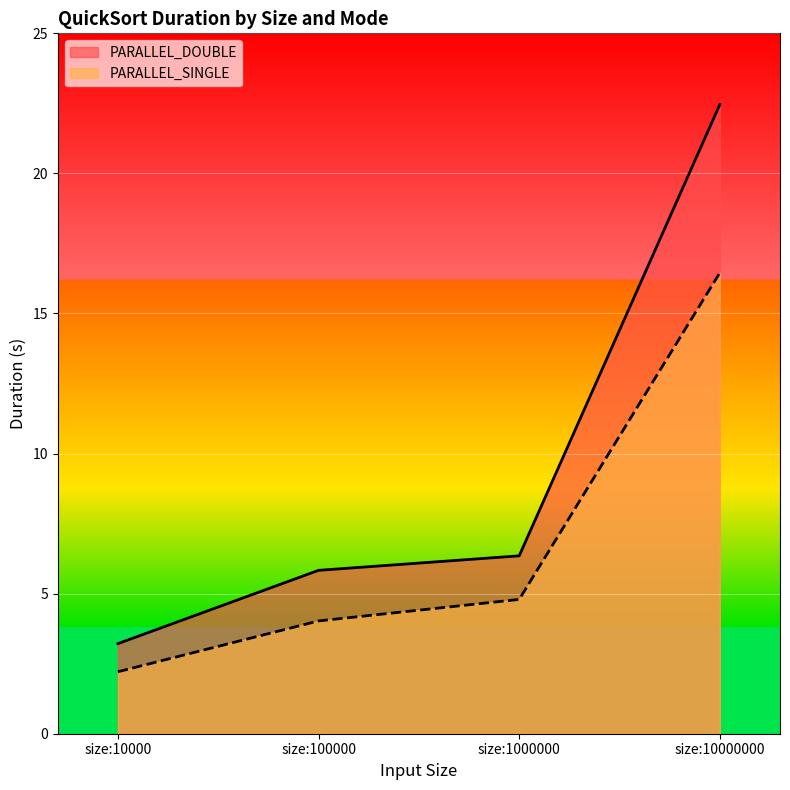

At which label does PARALLEL_SINGLE reach its peak?

size:10000000